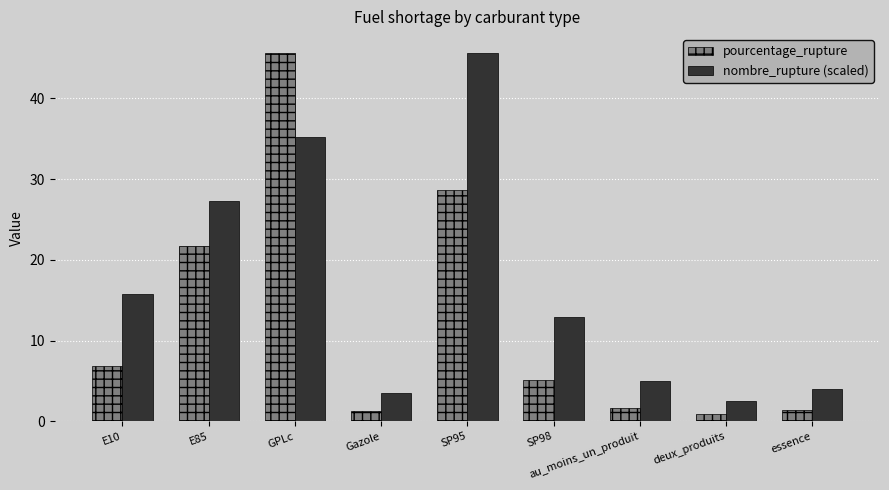

What position from the right is SP98?

4